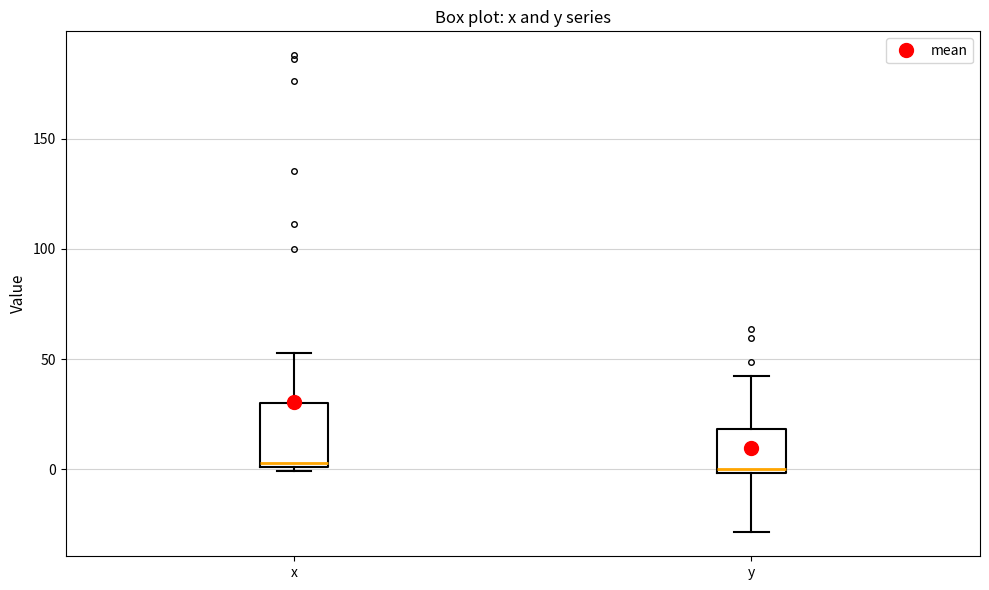

Comparing the boxes themselves (not the whiskers), which one is the tallest?

x